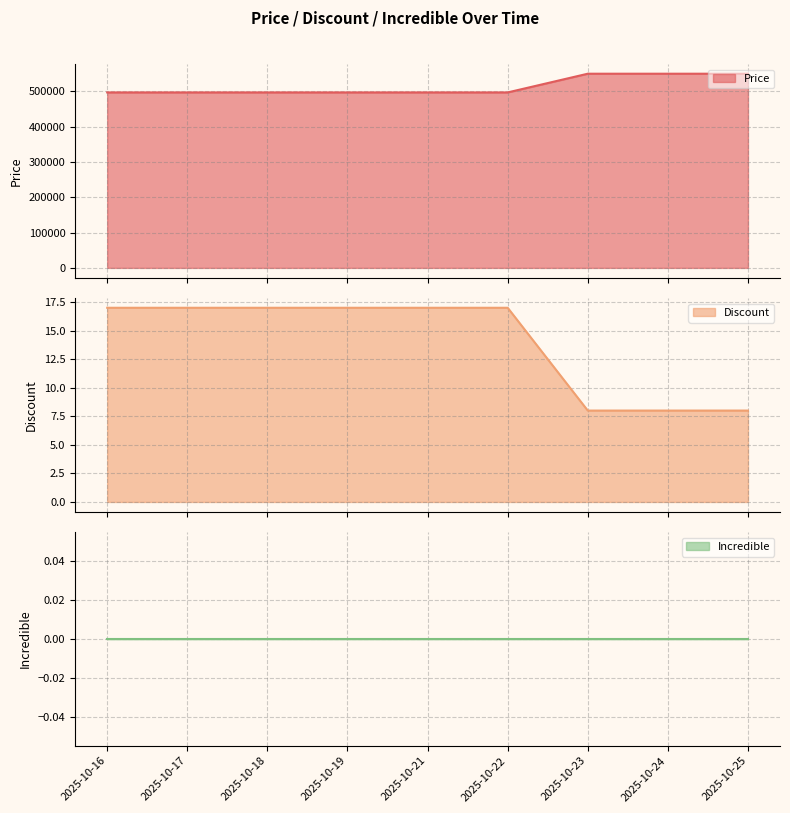

What is the total value across all series at 2025-10-21?

497017